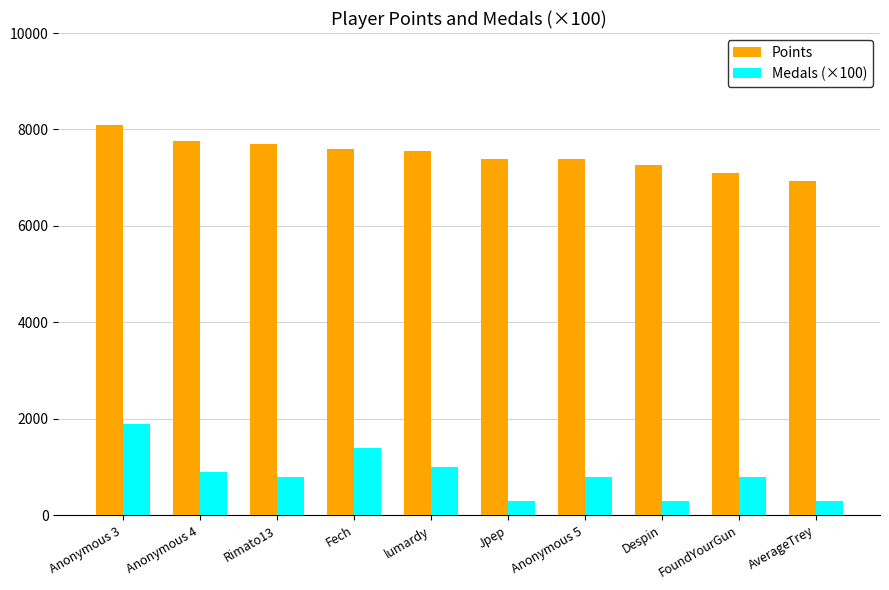

List the series in order of their overall mean, lowest first.

Medals (×100), Points